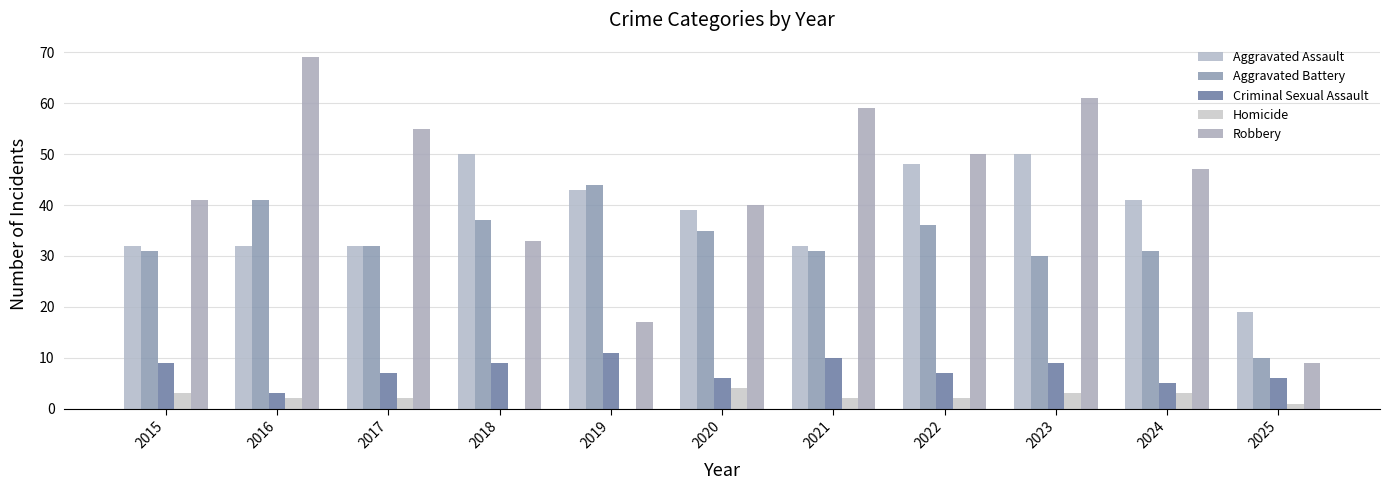

Count the number of data series in this chart.

5